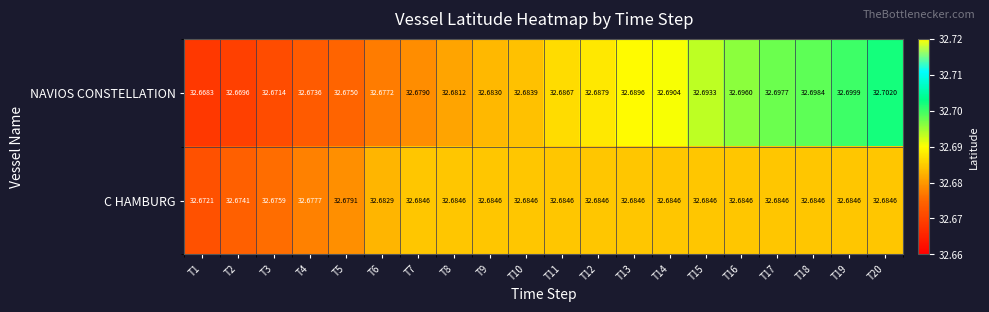

Which series has the largest total across all categories?

NAVIOS CONSTELLATION